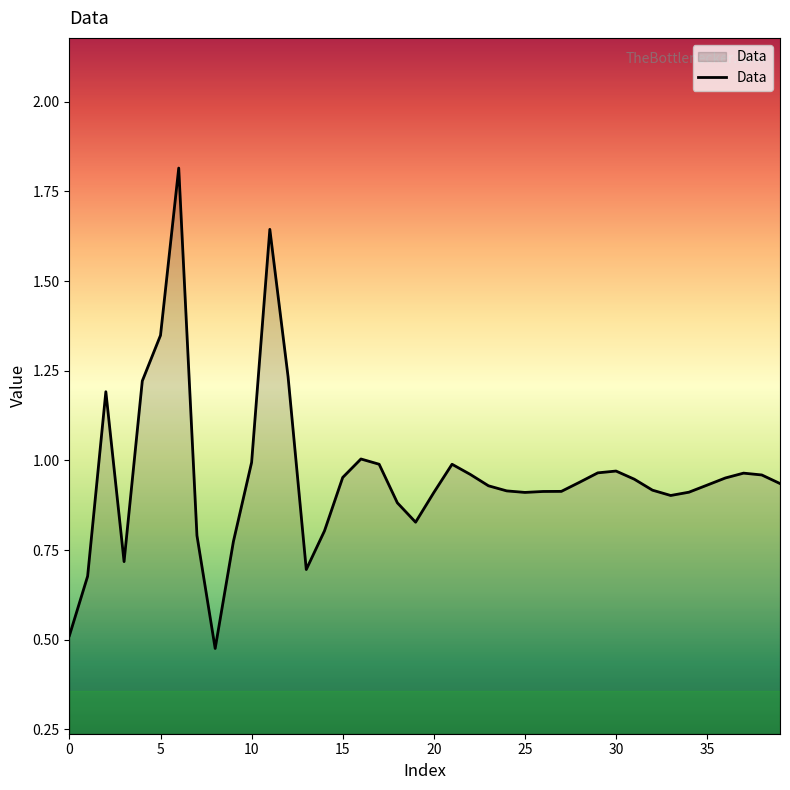

Does the chart display data point markers on the line(s)?

No